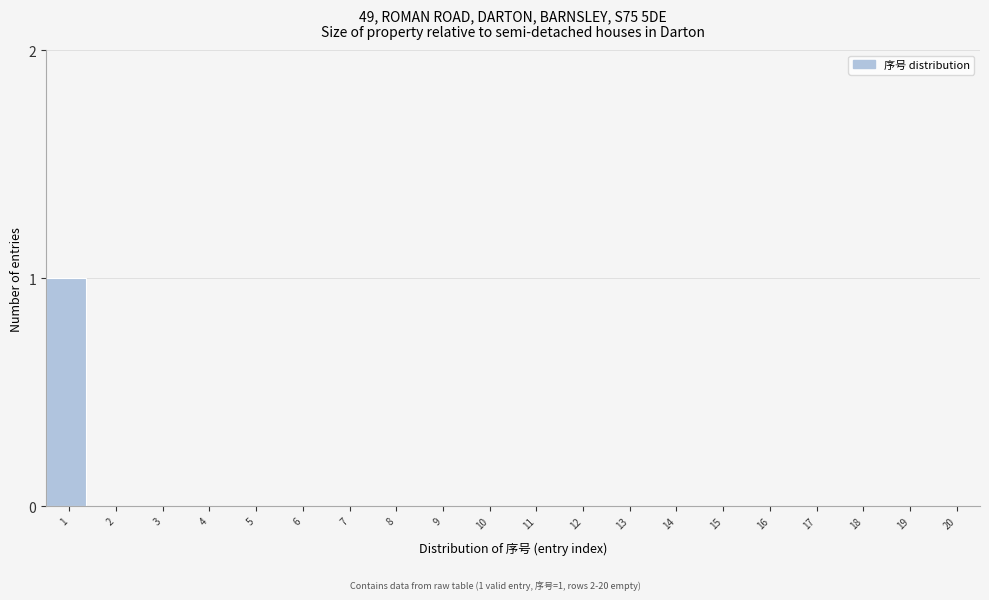

Reading left to right, what are all the values shown in this chart?

1=1	2=0	3=0	4=0	5=0	6=0	7=0	8=0	9=0	10=0	11=0	12=0	13=0	14=0	15=0	16=0	17=0	18=0	19=0	20=0